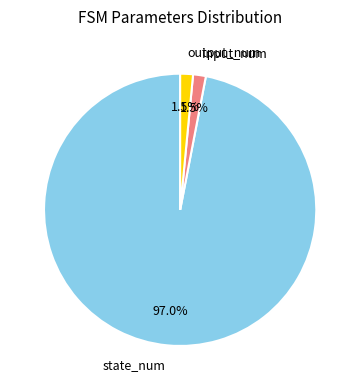

Is there any slice that represents more than half of the pie?

Yes